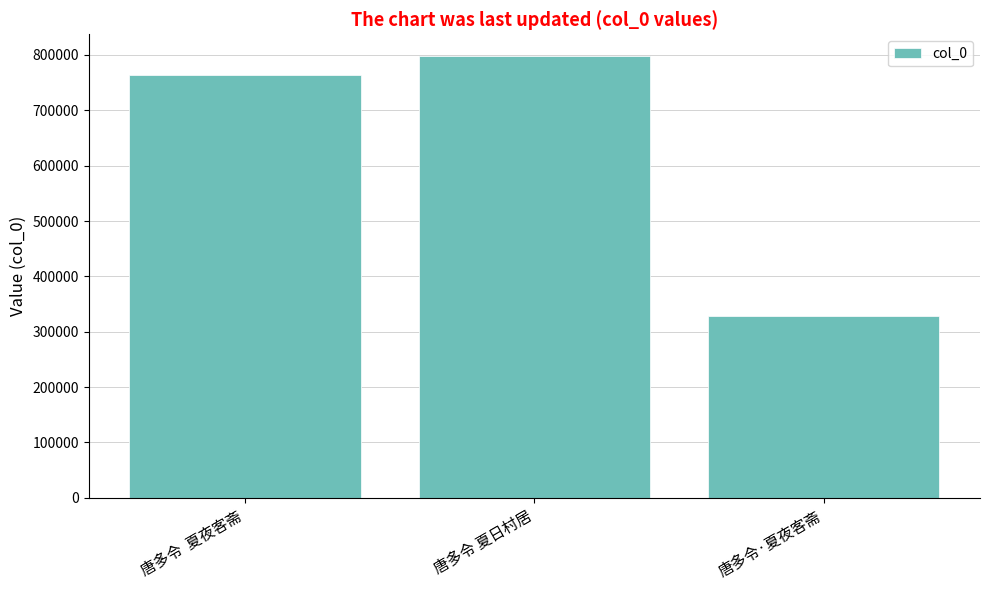

Count the number of categories in the chart.

3